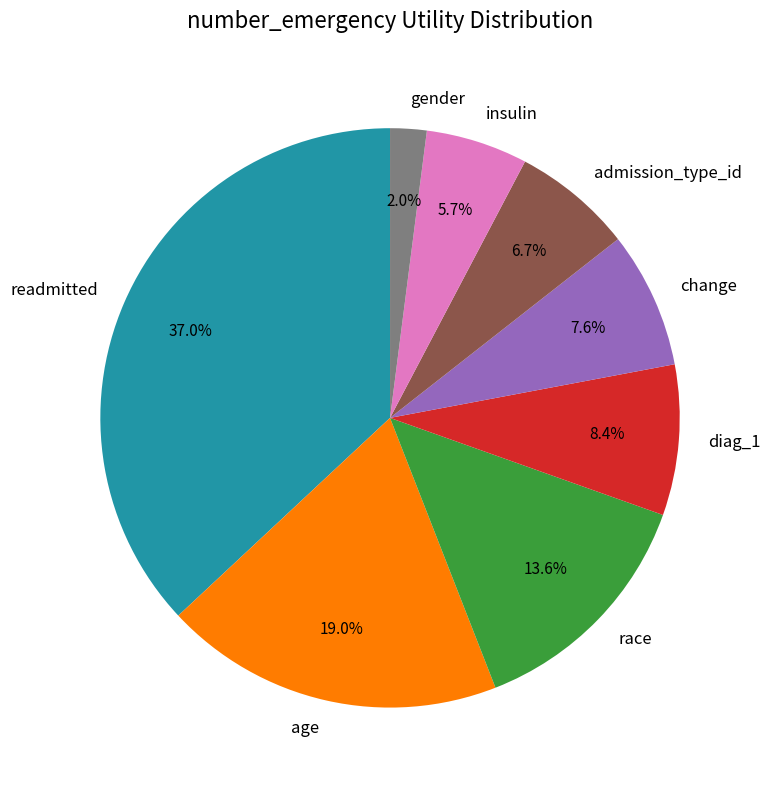

What percentage is the readmitted slice, to the nearest percent?

37%